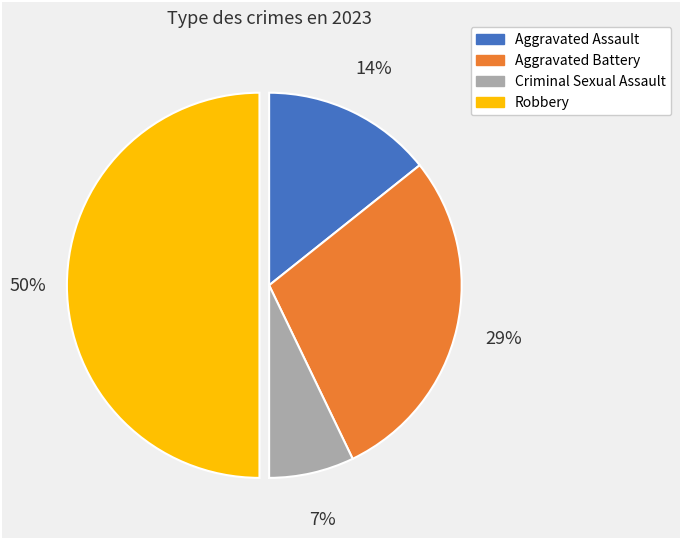

Does Aggravated Battery represent more than half of the total?

No